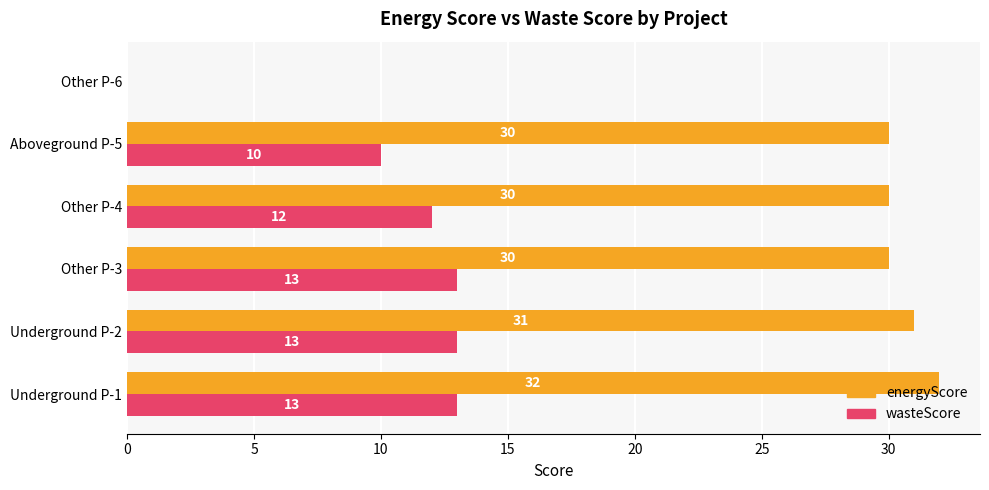

Where is wasteScore nearest to the value 6?

Aboveground P-5